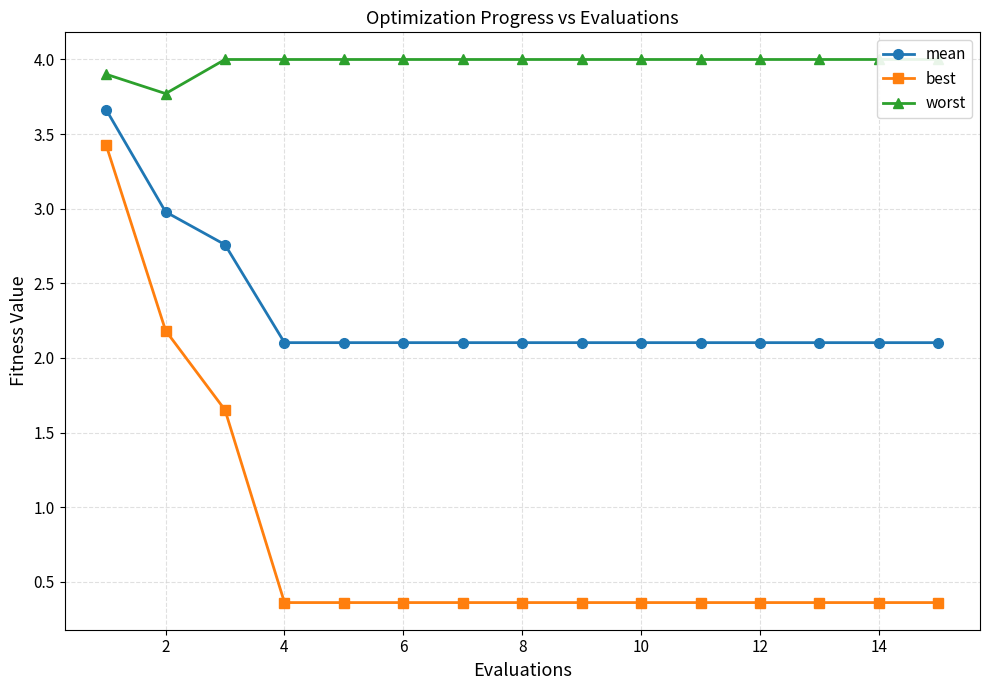

True or false: best and mean cross at least once.

False